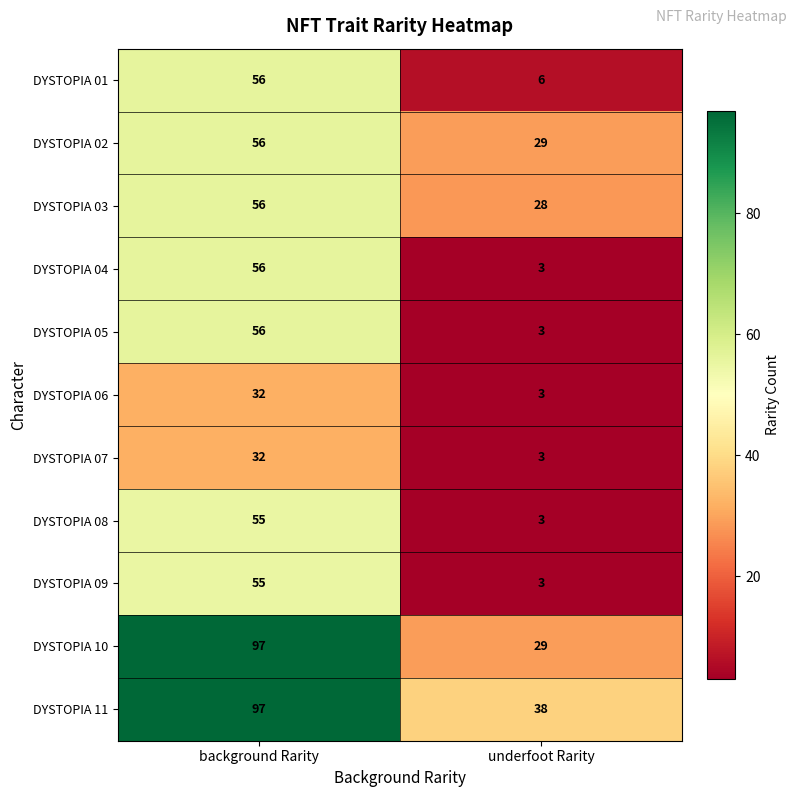

Which label corresponds to the largest value in the chart?

background Rarity